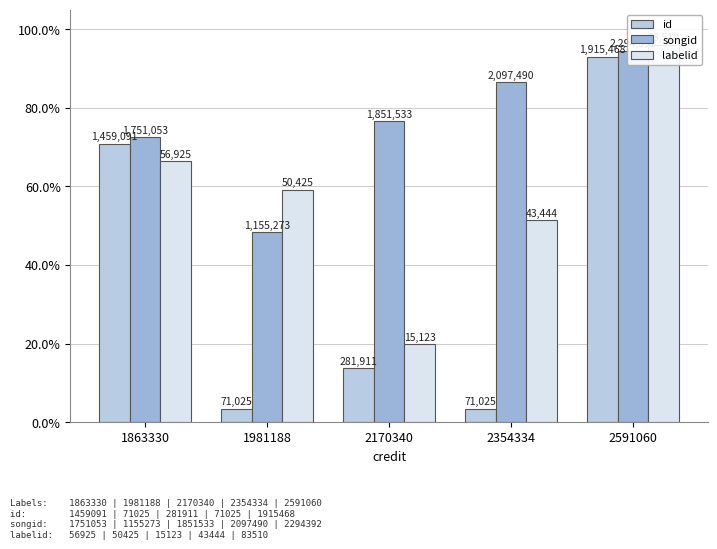

What is the approximate value of labelid at 2591060?

96.0